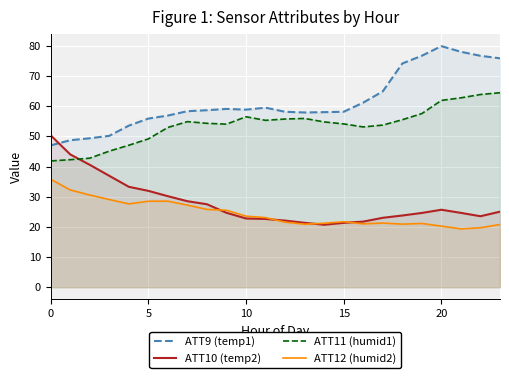

True or false: ATT12 (humid2) has a value of 21.2 at 14.

True